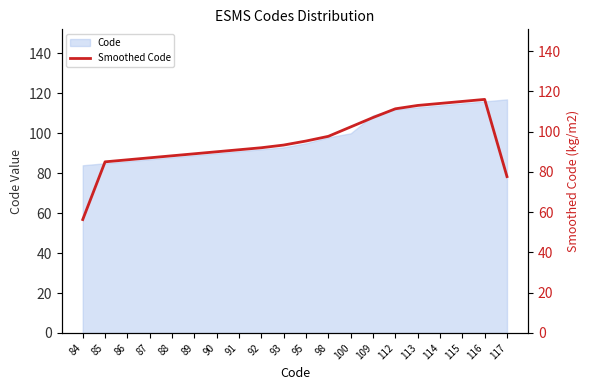

Reading right to left, extract all data points from this chart.

77.7	116.0	115.0	114.0	113.0	111.3	107.0	102.3	97.7	95.3	93.3	92.0	91.0	90.0	89.0	88.0	87.0	86.0	85.0	56.3